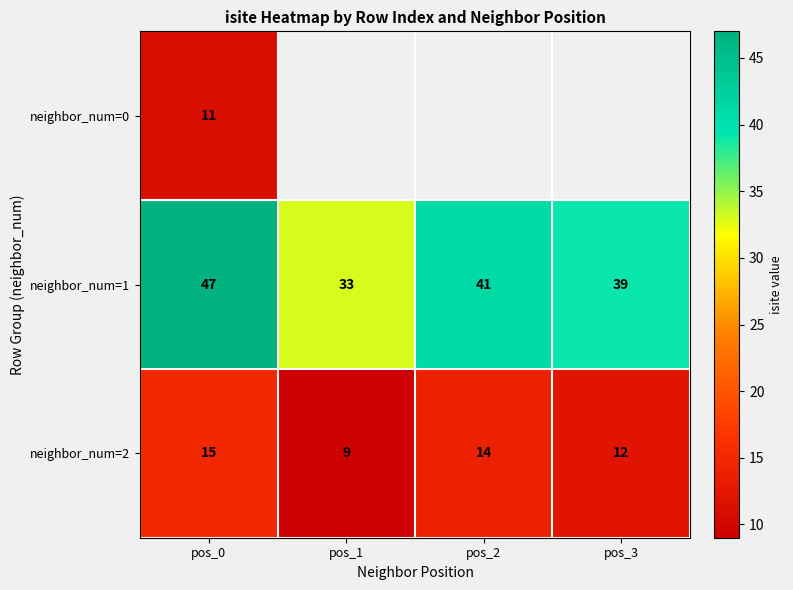

The neighbor_num=2 series shows 9 at pos_1. True or false?

True